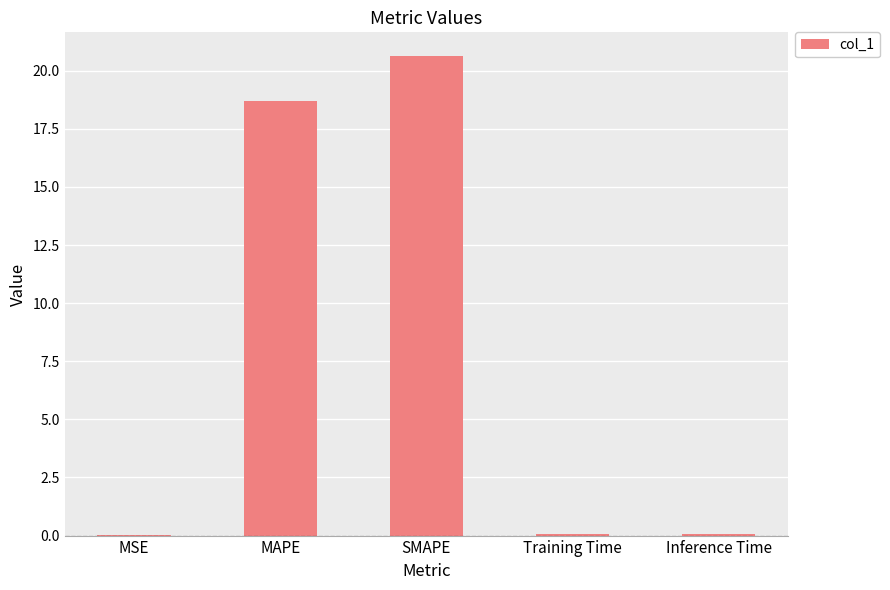

What is the approximate value at SMAPE?

20.6